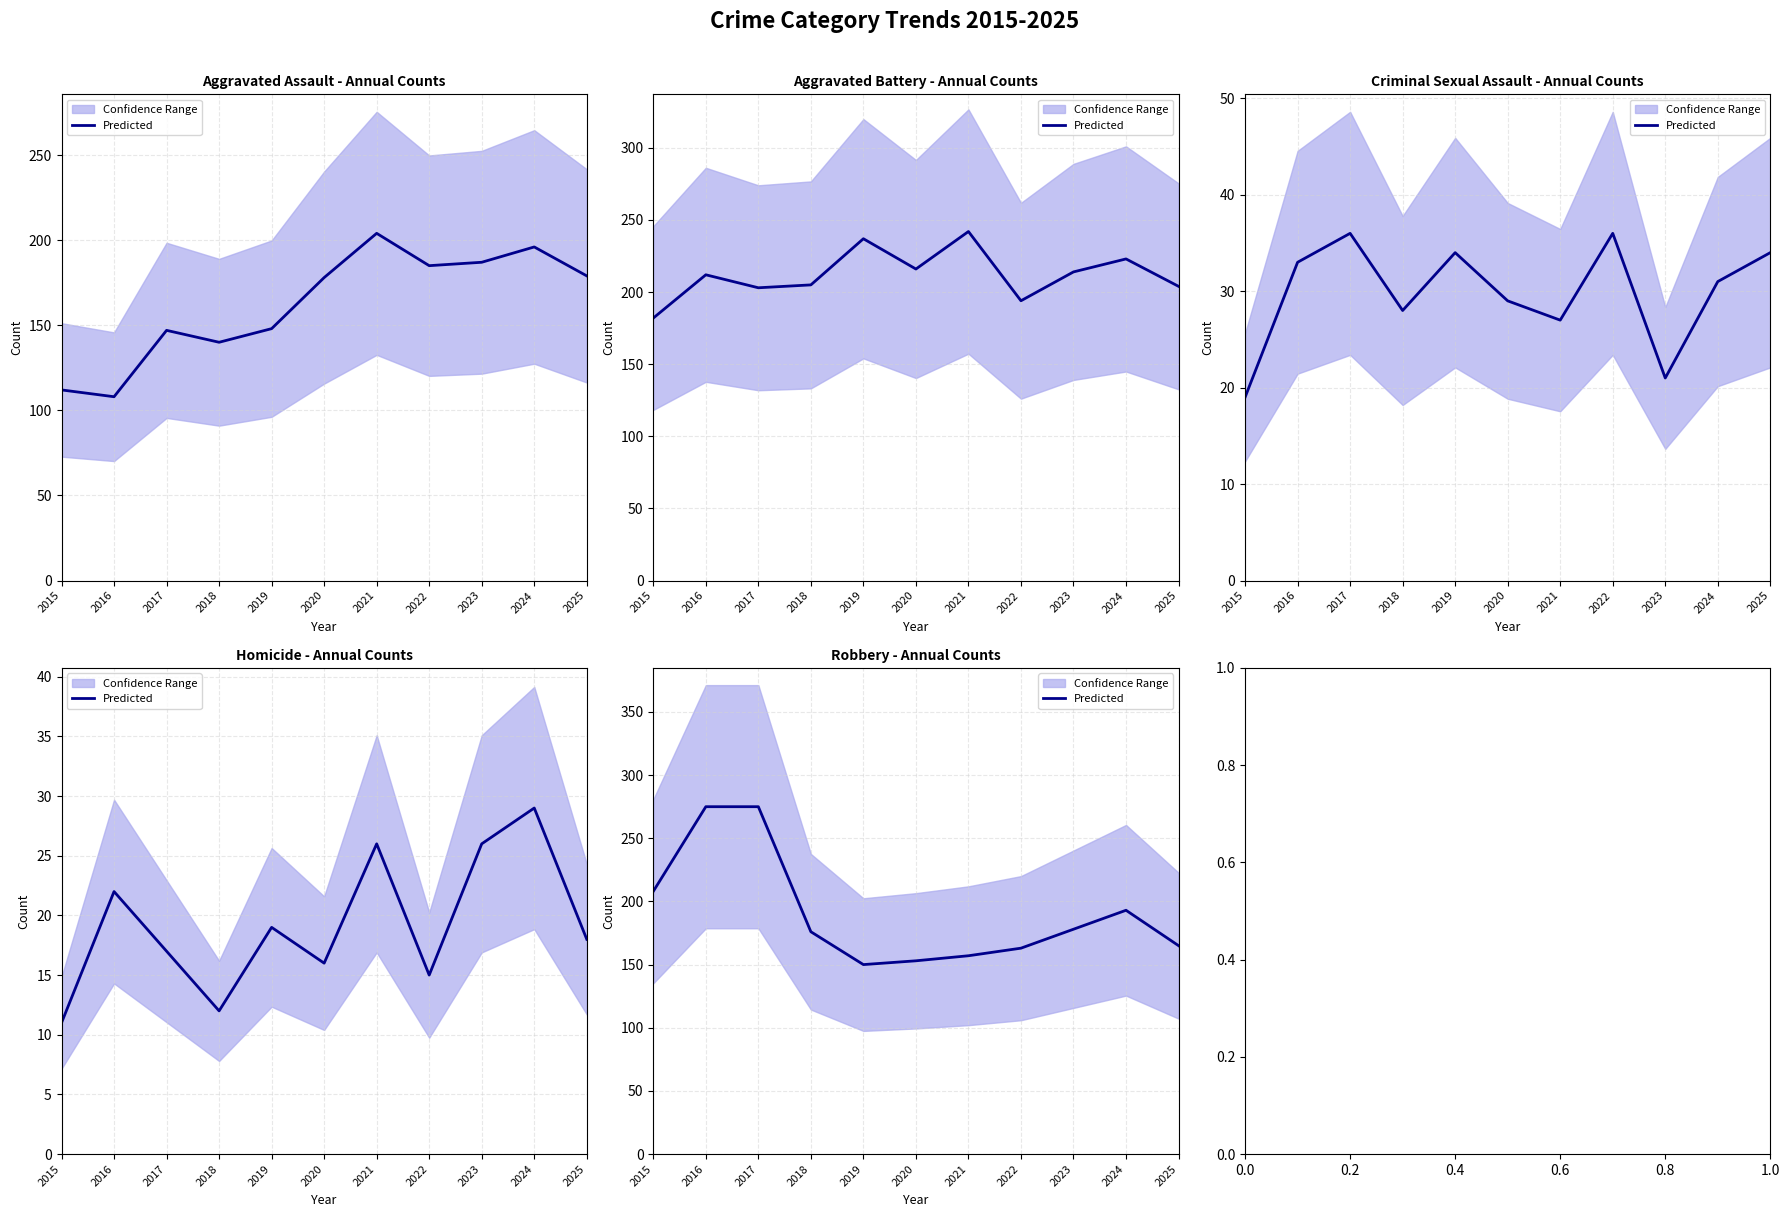

Does the chart have visible grid lines?

Yes